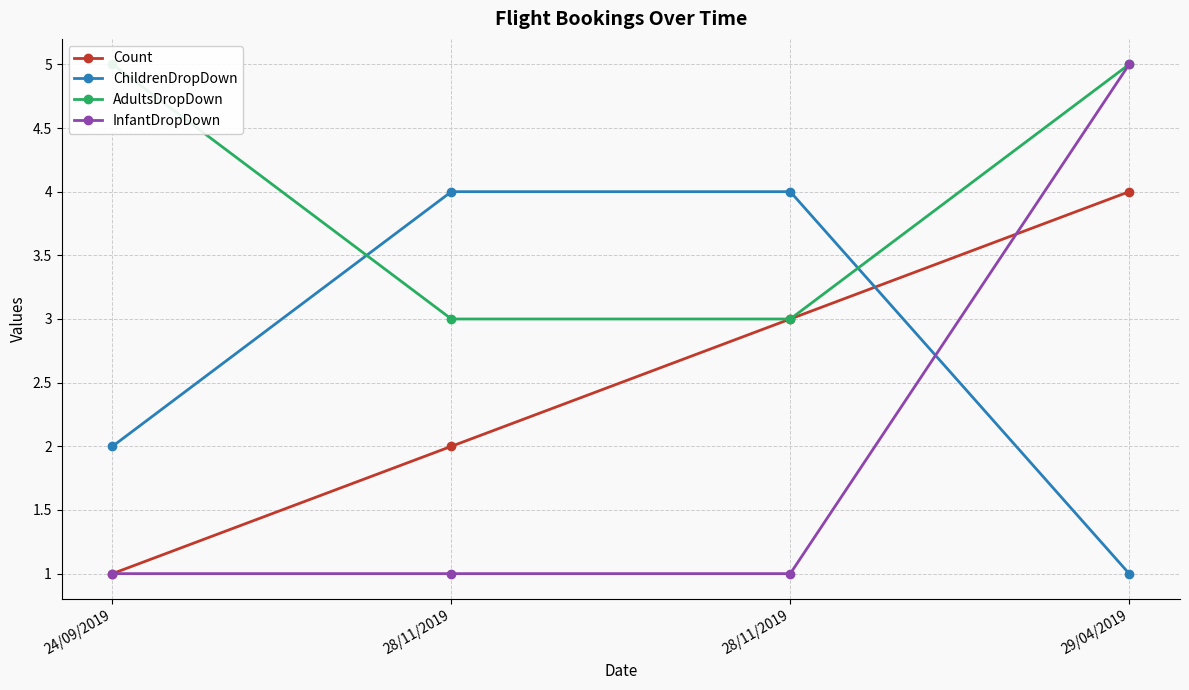

What value does the InfantDropDown series have at 24/09/2019?

1